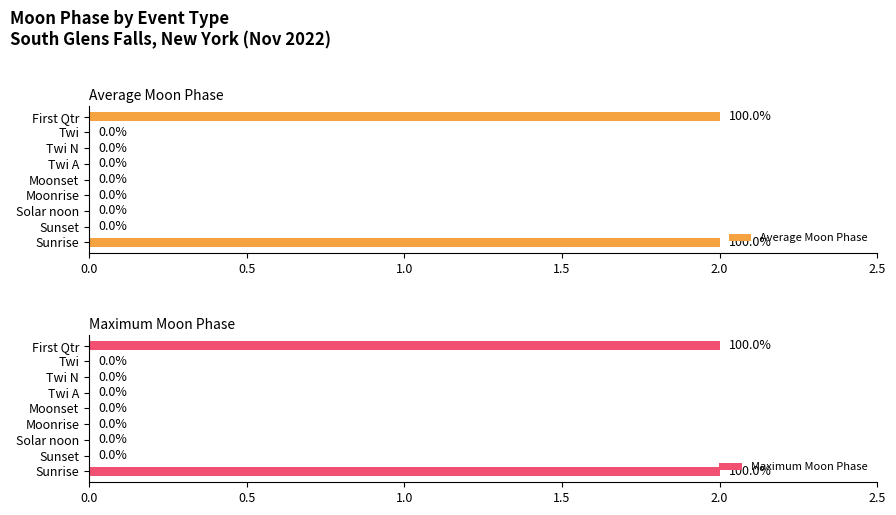

What is the difference between the maximum and minimum values in the Maximum Moon Phase series?

2